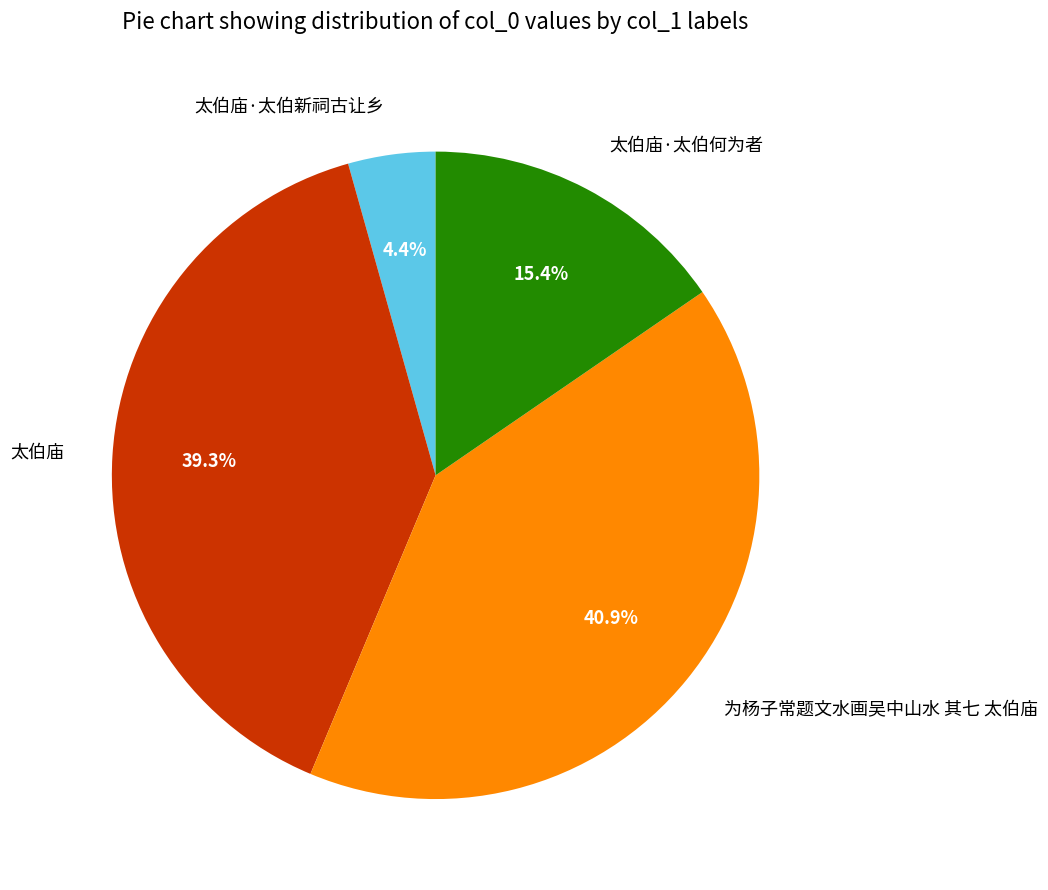

Rank the categories by value from highest to lowest.

为杨子常题文水画吴中山水 其七 太伯庙, 太伯庙, 太伯庙·太伯何为者, 太伯庙·太伯新祠古让乡